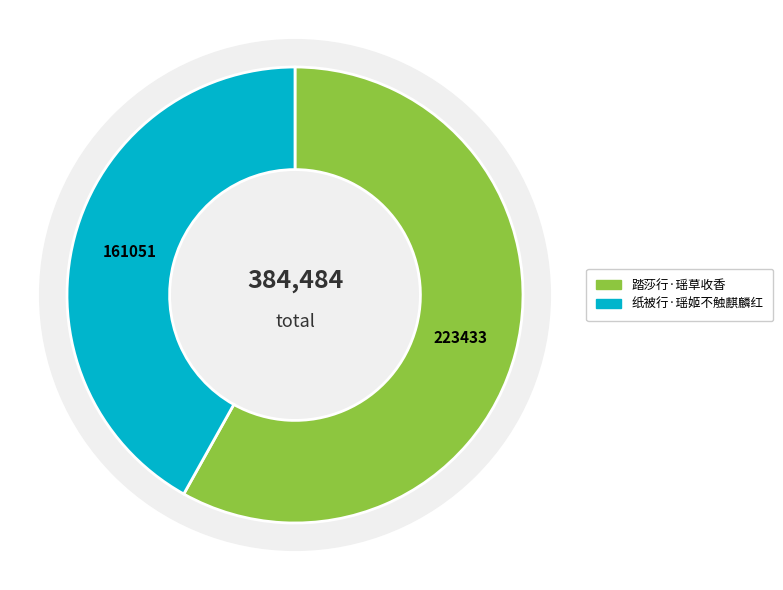

Approximately how many times larger is the value at 纸被行·瑶姬不触麒麟红 compared to 踏莎行·瑶草收香?

0.7